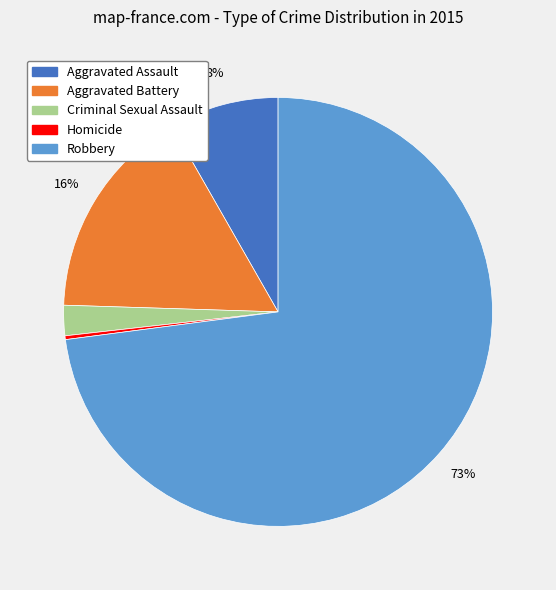

What is the majority slice?

Robbery